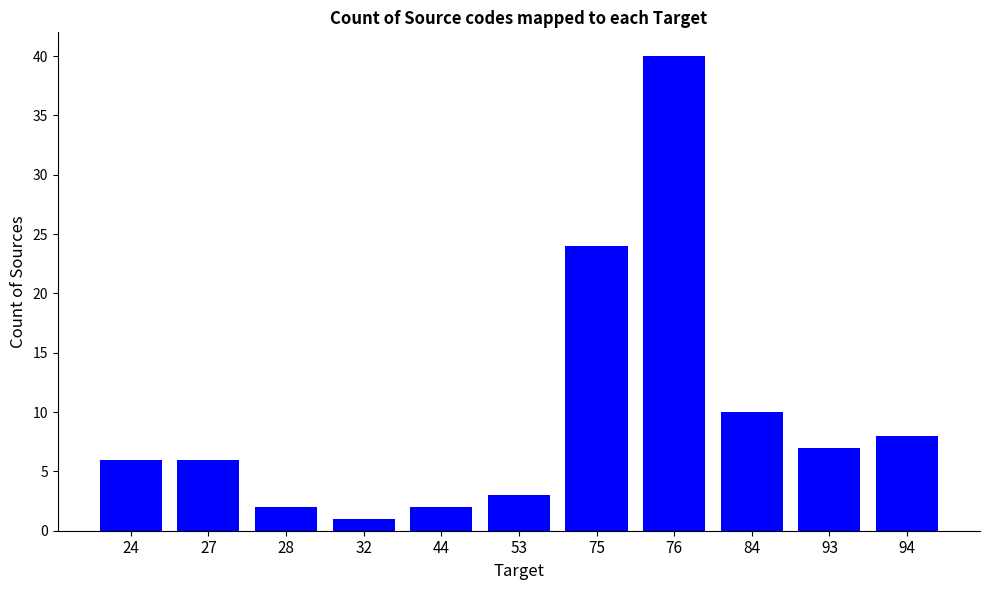

What is the difference between the second highest and second lowest values?

22